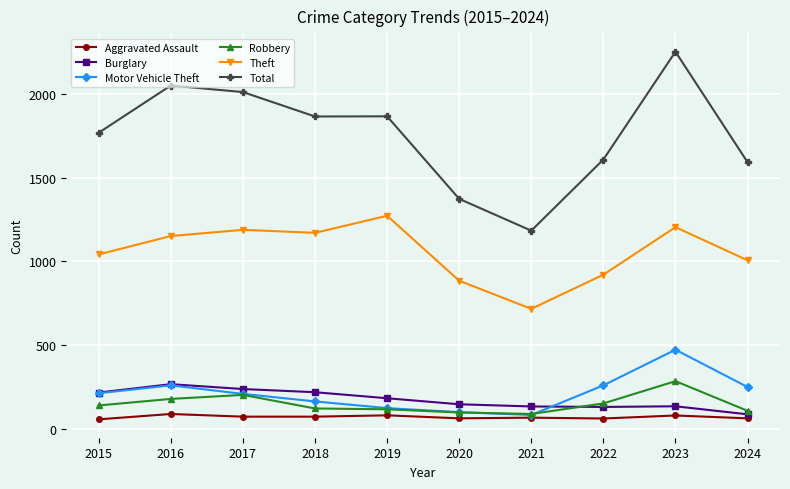

After their last crossing, which series has the higher values: Motor Vehicle Theft or Robbery?

Motor Vehicle Theft